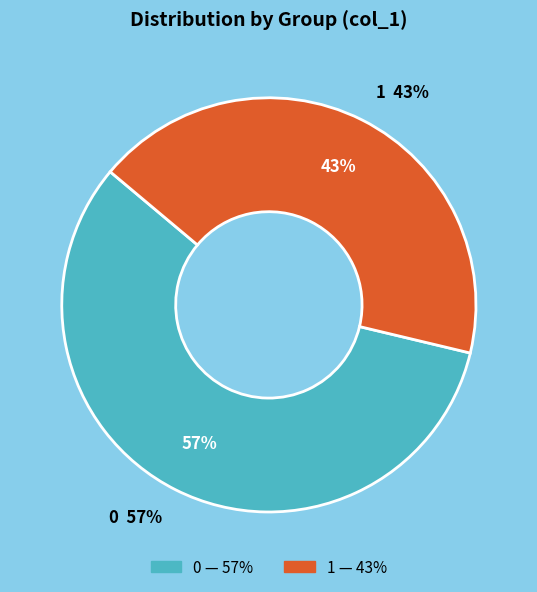

Is it true that 28 is 12% of the pie?

False